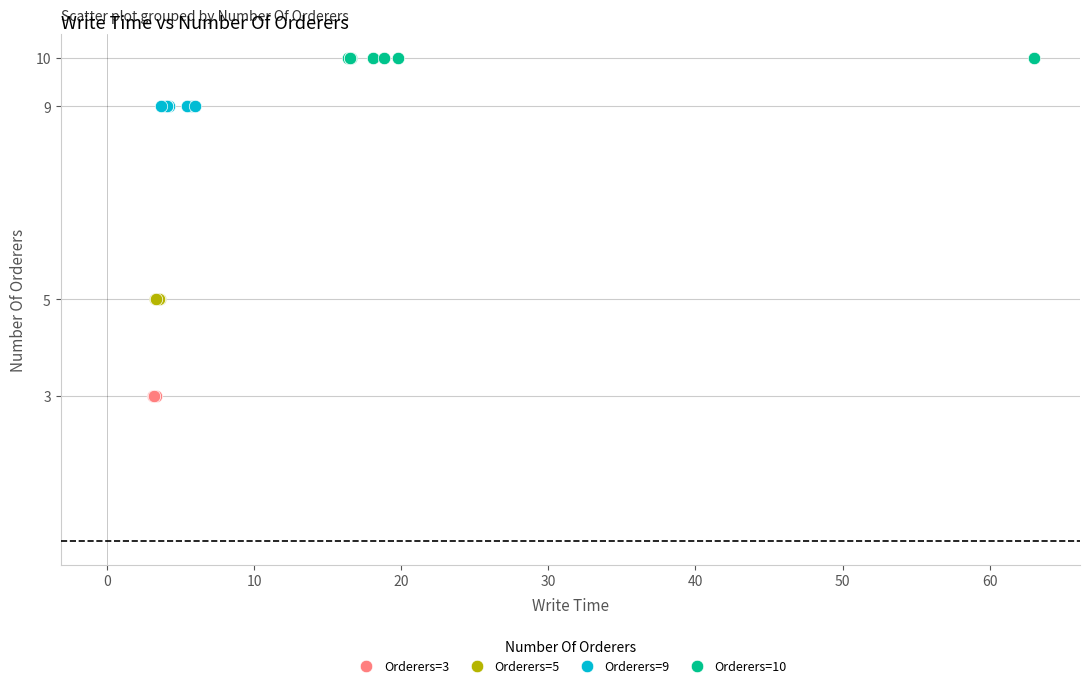

Which series reaches the minimum Y coordinate?

Orderers=3